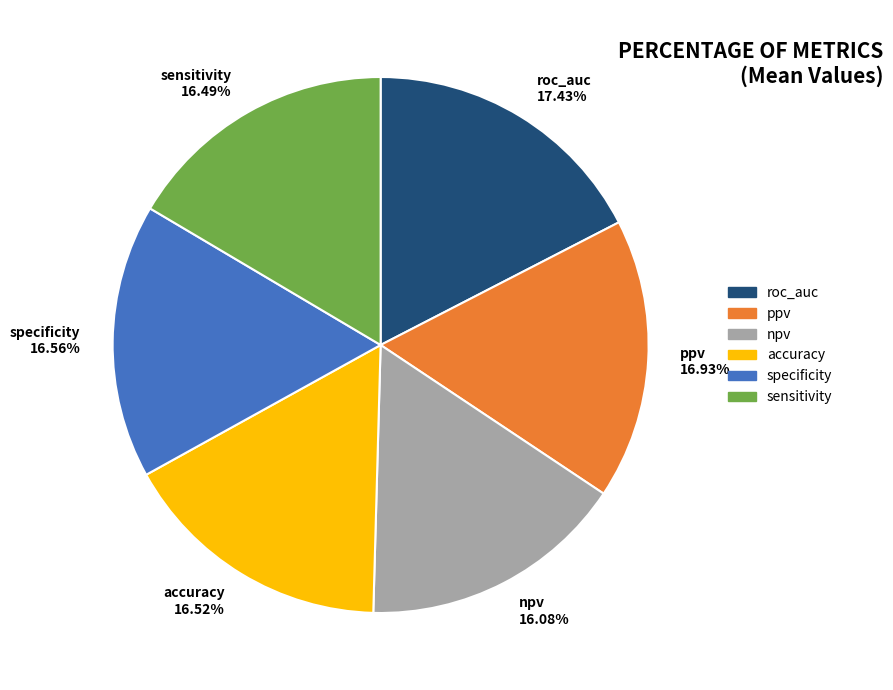

The accuracy slice represents 17% of the pie. True or false?

True